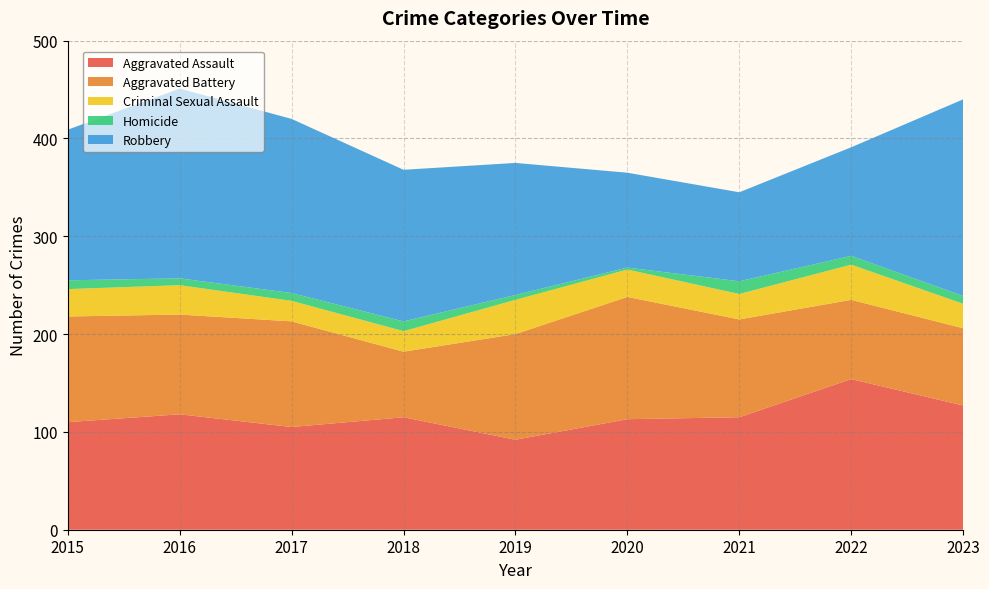

Reading left to right, list all the values displayed in this chart.

Aggravated Assault: 2015=110	2016=118	2017=105	2018=115	2019=92	2020=113	2021=115	2022=154	2023=127
Aggravated Battery: 2015=108	2016=102	2017=108	2018=67	2019=108	2020=125	2021=100	2022=81	2023=79
Criminal Sexual Assault: 2015=28	2016=30	2017=21	2018=21	2019=35	2020=28	2021=26	2022=36	2023=25
Homicide: 2015=9	2016=7	2017=8	2018=10	2019=5	2020=2	2021=13	2022=9	2023=8
Robbery: 2015=154	2016=194	2017=178	2018=155	2019=135	2020=97	2021=91	2022=111	2023=201